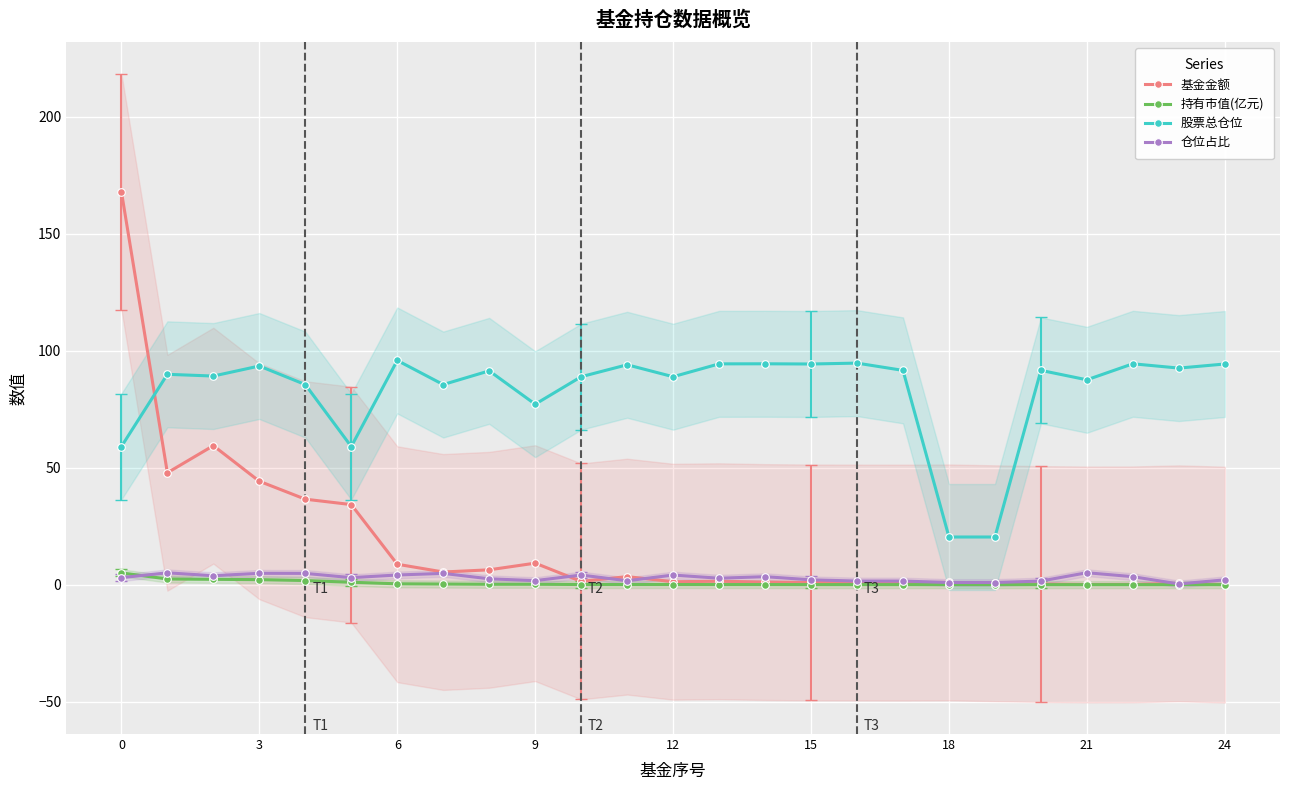

How many intersections are there between 持有市值(亿元) and 仓位占比?

1